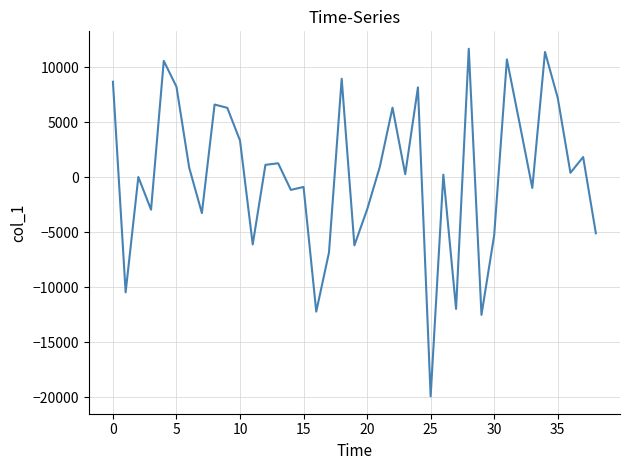

What is the difference between the maximum and minimum values?

31616.2